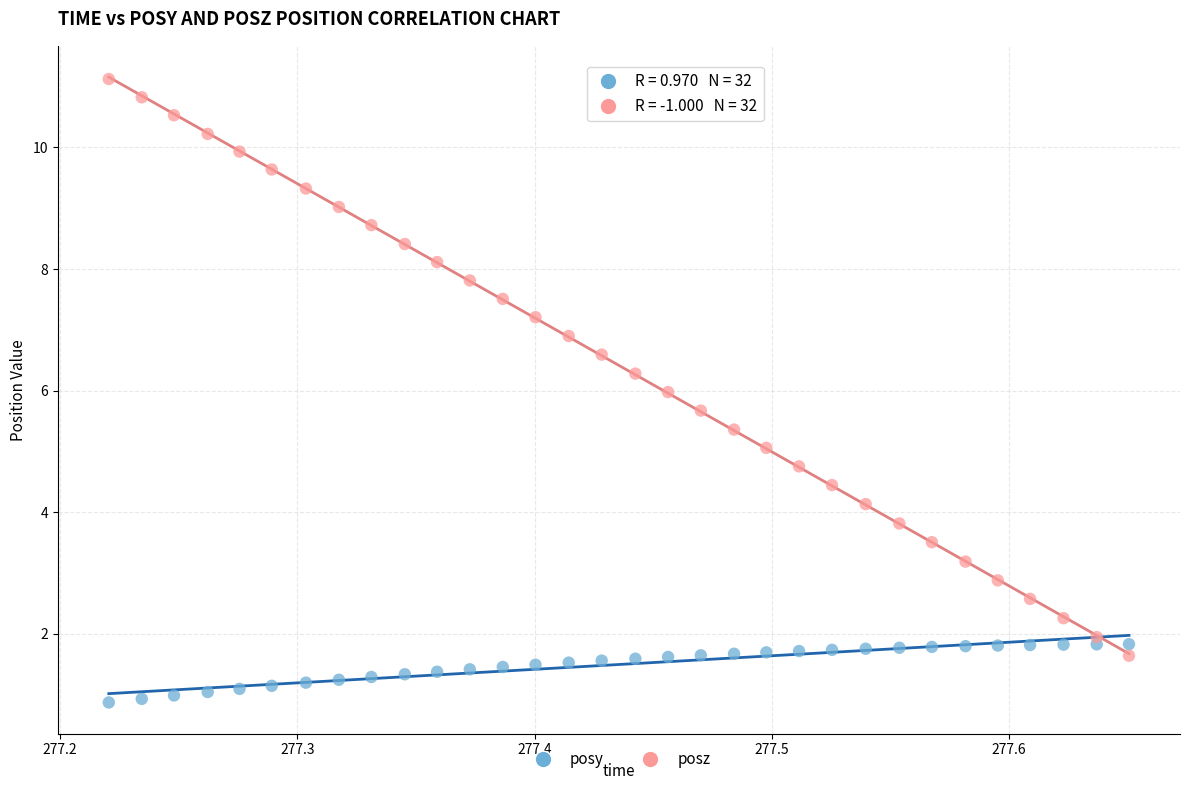

What are all the series names shown in the legend?

posy, posz